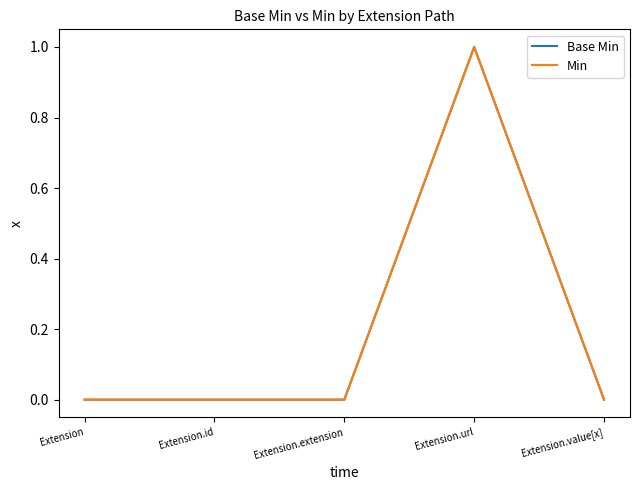

Does the chart have visible grid lines?

No